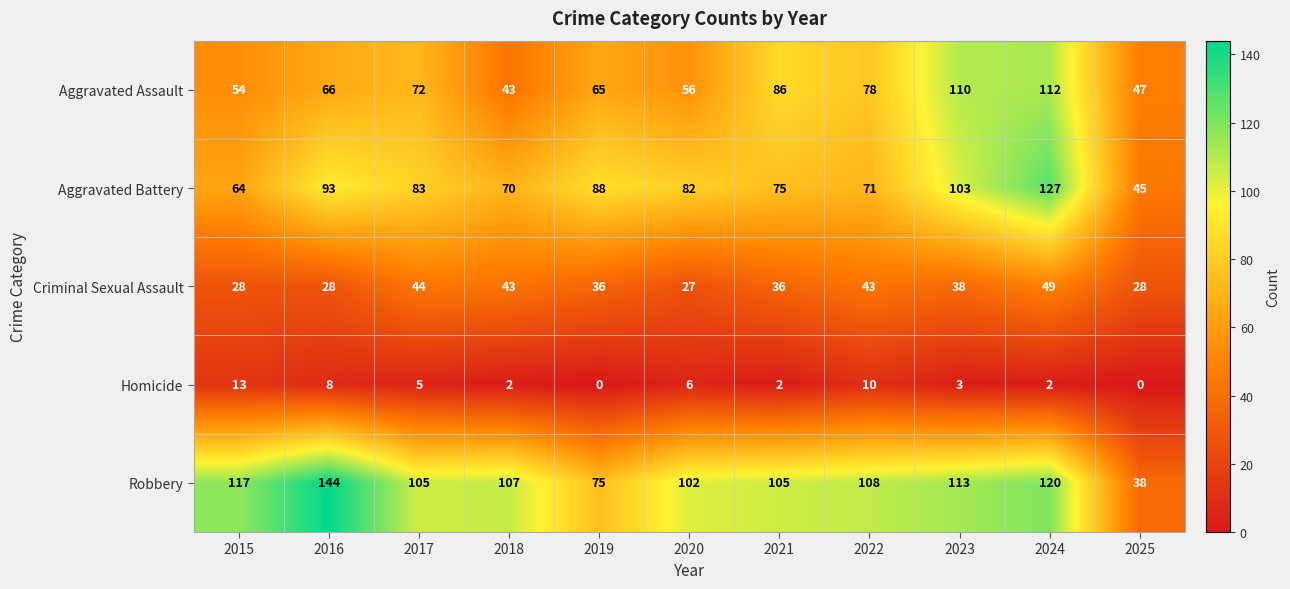

At which label does Aggravated Battery first exceed 82?

2016